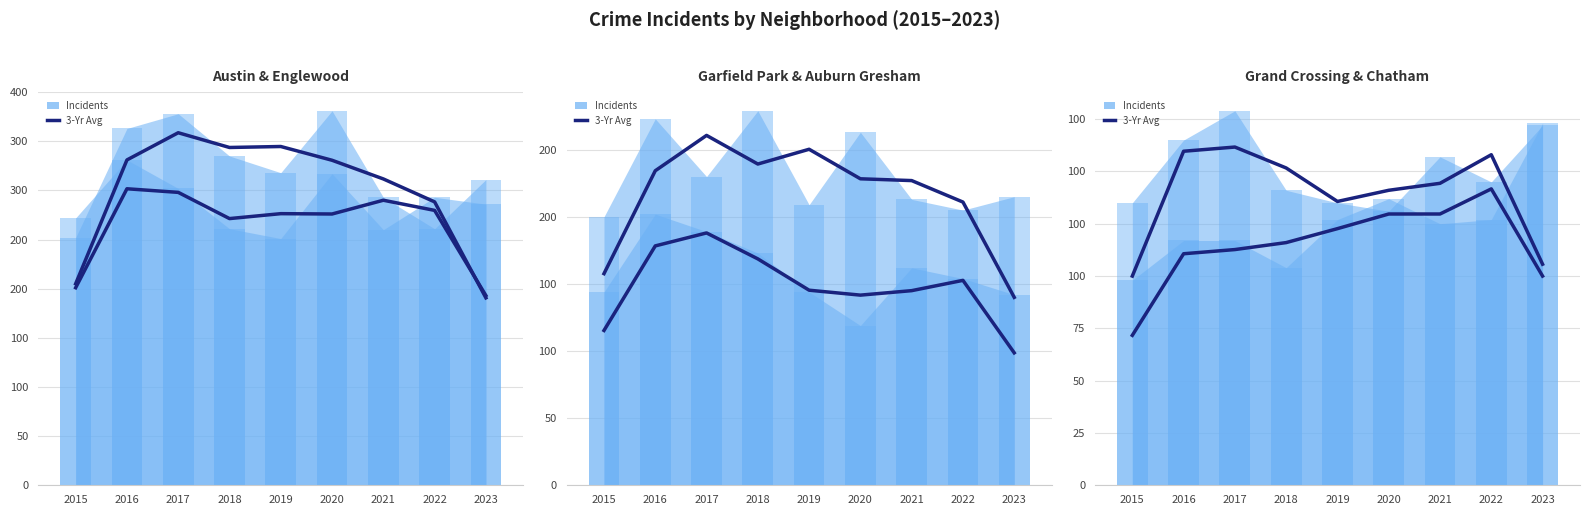

Which series changed the most between 2015 and 2017?

Austin